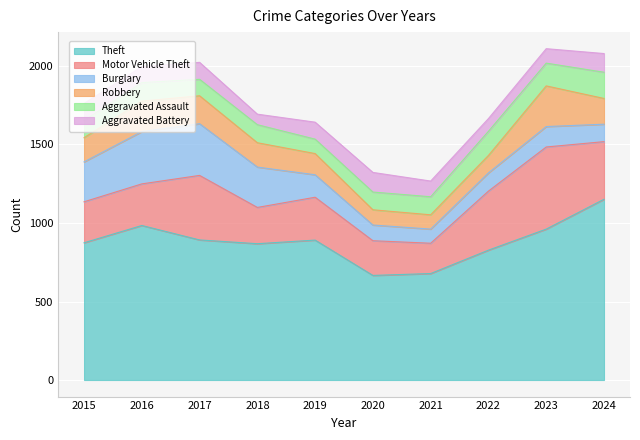

True or false: Theft and Burglary cross at least once.

False